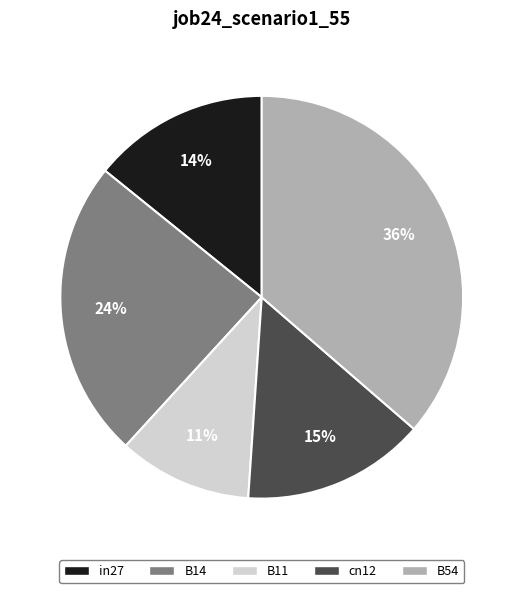

Between B54 and B14, which is larger?

B54